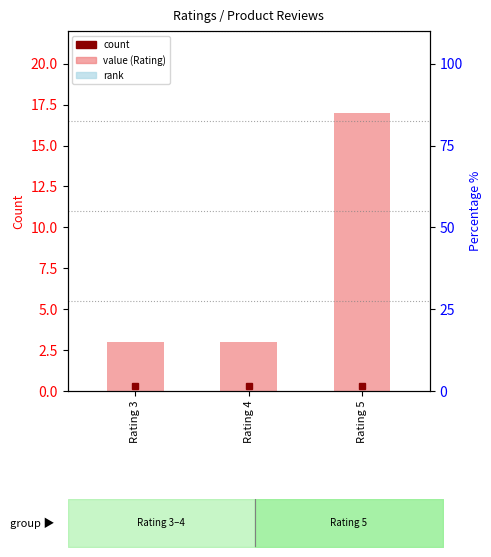

What is the value of the 3rd bar from the left?

17